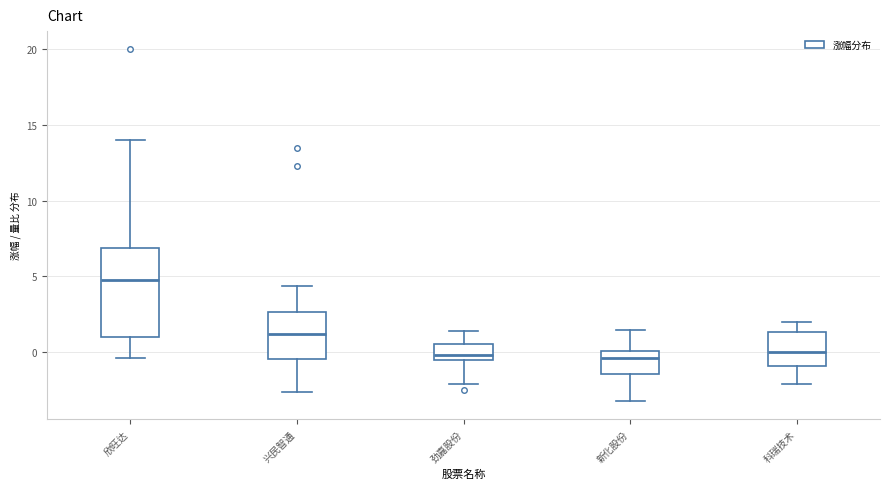

Which box is the tallest, from its lower edge to its upper edge?

欣旺达